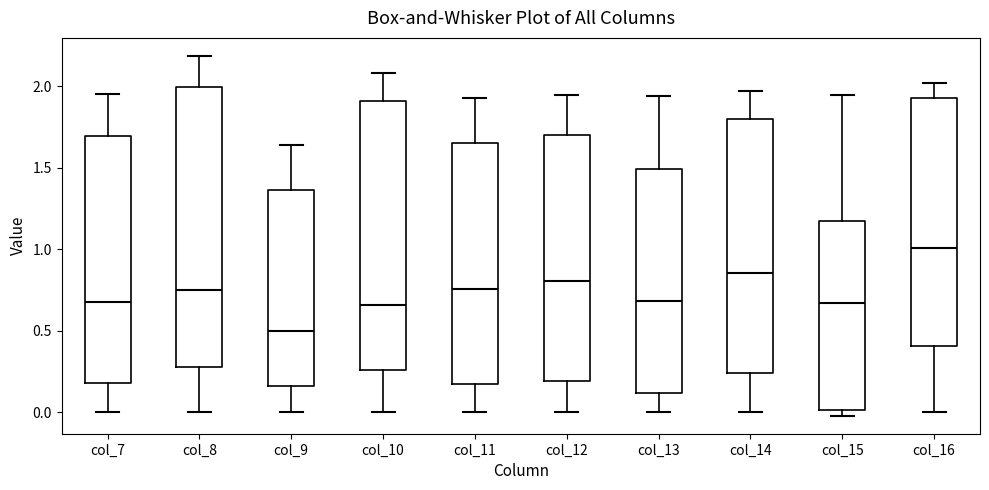

Comparing the boxes themselves (not the whiskers), which one is the tallest?

col_8